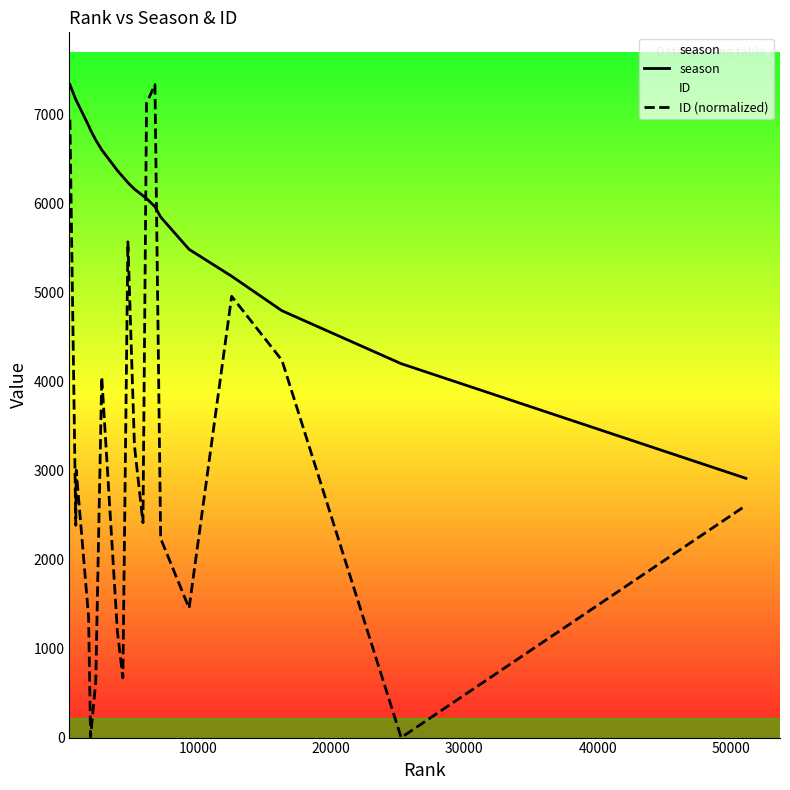

What is the maximum value shown in the chart?

7340.0